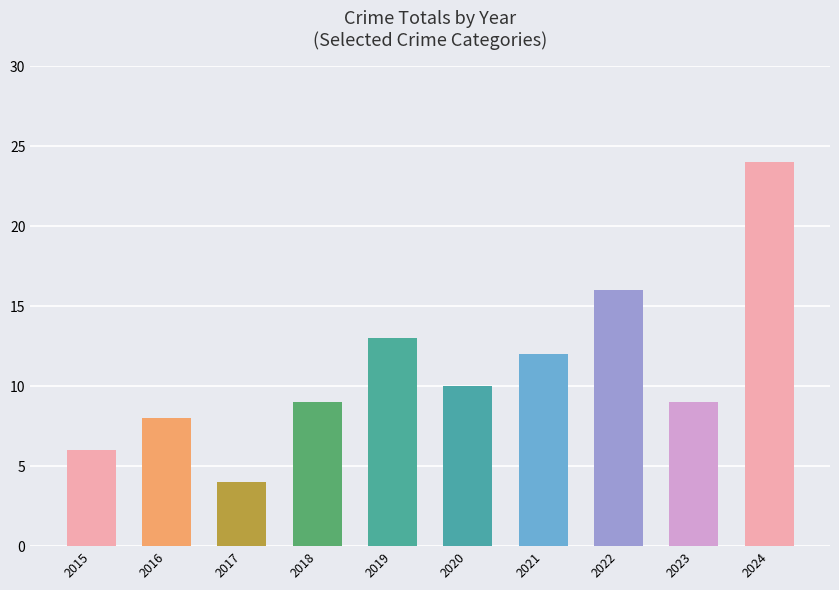

Where does the data first go above 10?

2019